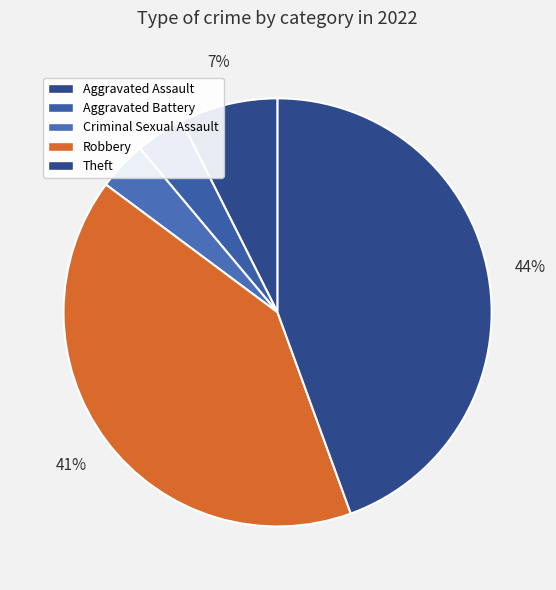

Which has a higher value, Robbery or Aggravated Assault?

Robbery